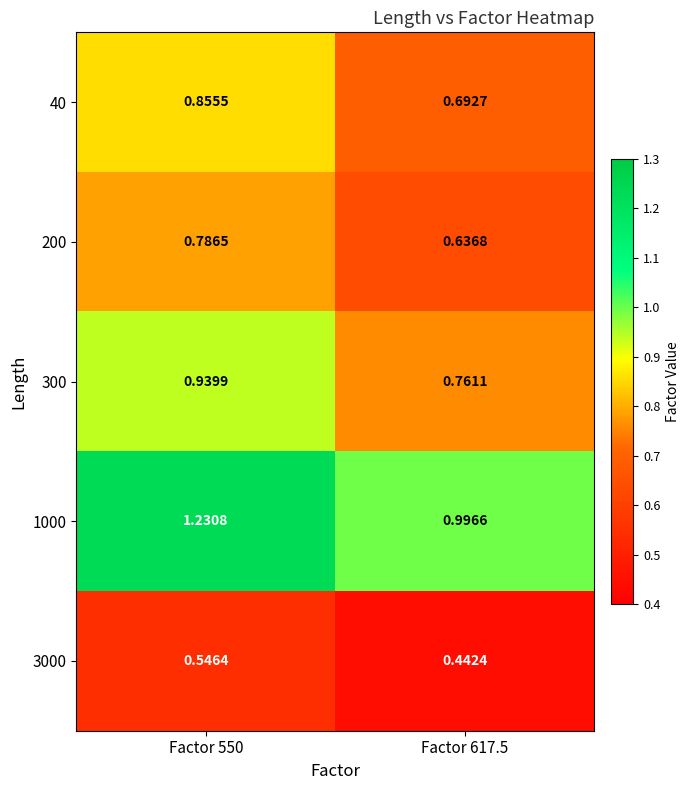

Is the value of 200 at Factor 617.5 greater than the value of 40 at Factor 617.5?

No